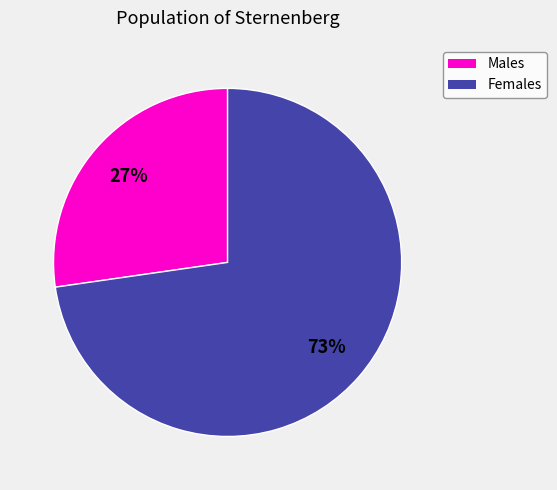

Is there any slice that represents more than half of the pie?

Yes